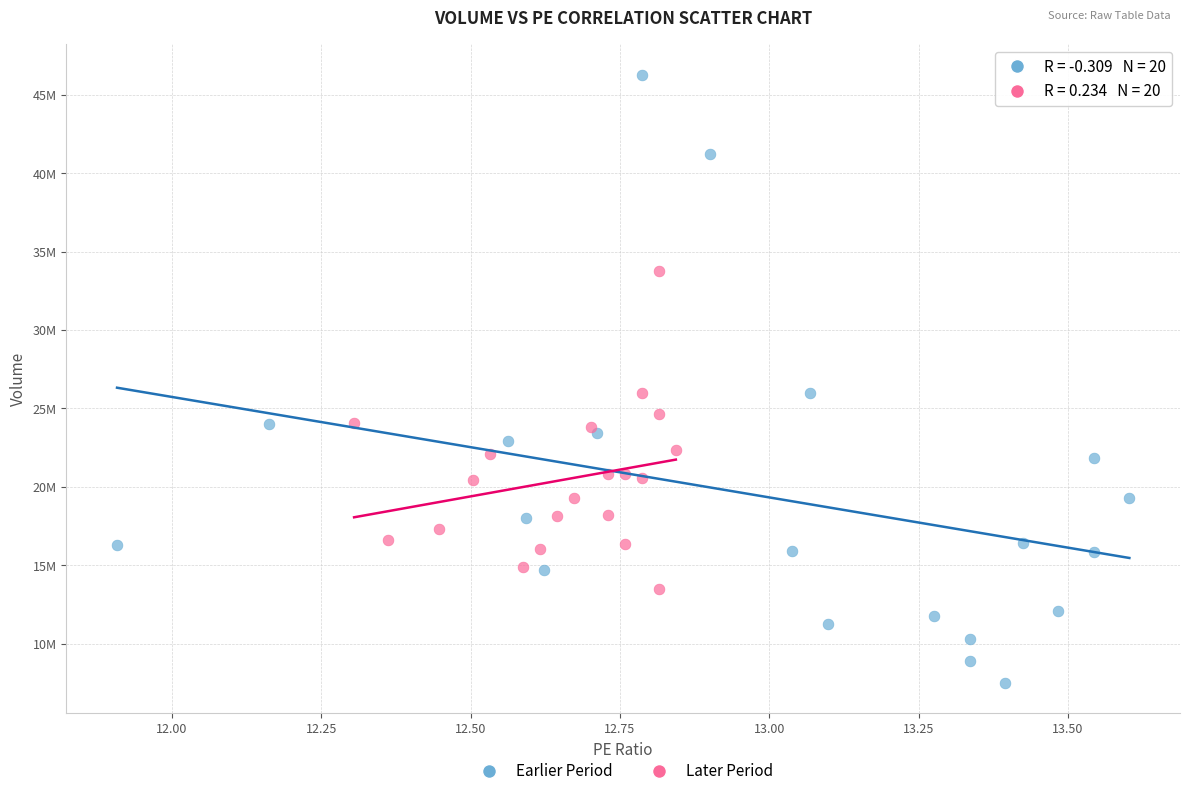

What are all the series names shown in the legend?

Earlier Period, Later Period